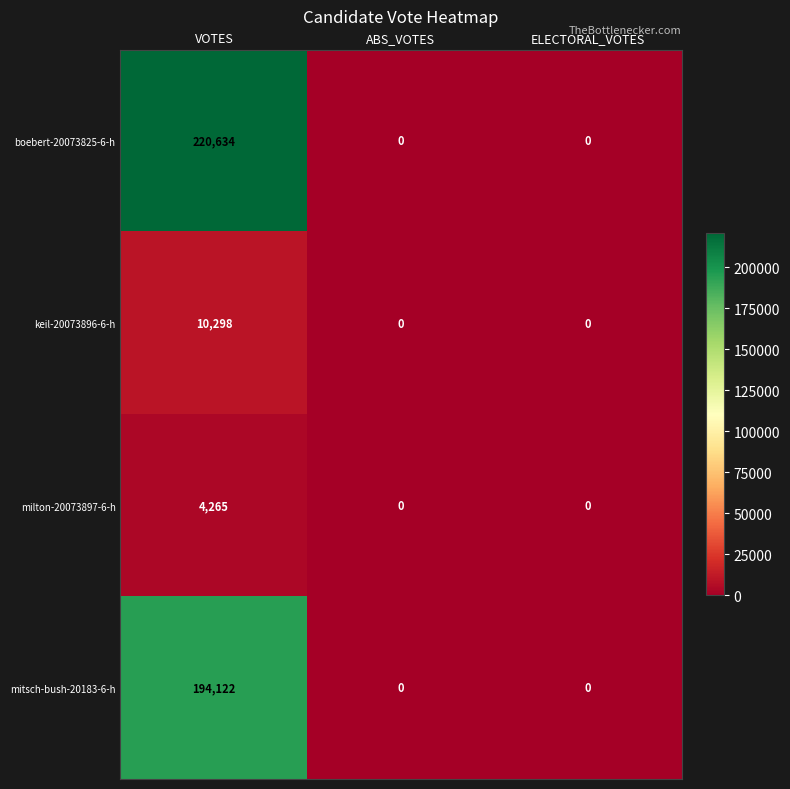

Reading left to right, what are all the values shown in this chart?

boebert-20073825-6-h: 220634	0	0
keil-20073896-6-h: 10298	0	0
milton-20073897-6-h: 4265	0	0
mitsch-bush-20183-6-h: 194122	0	0